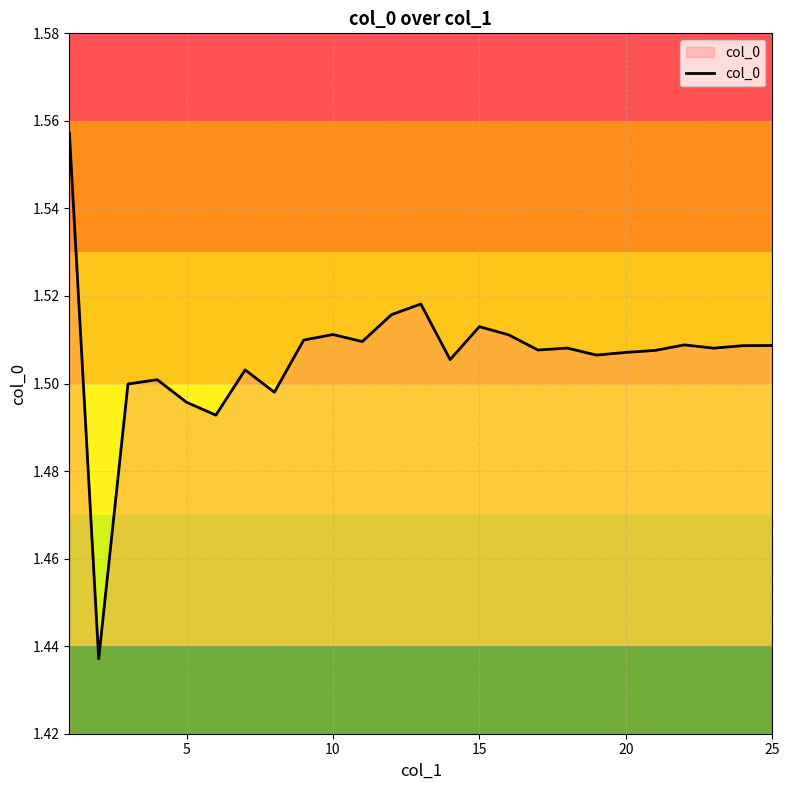

What is the difference between the maximum and minimum values?

0.1